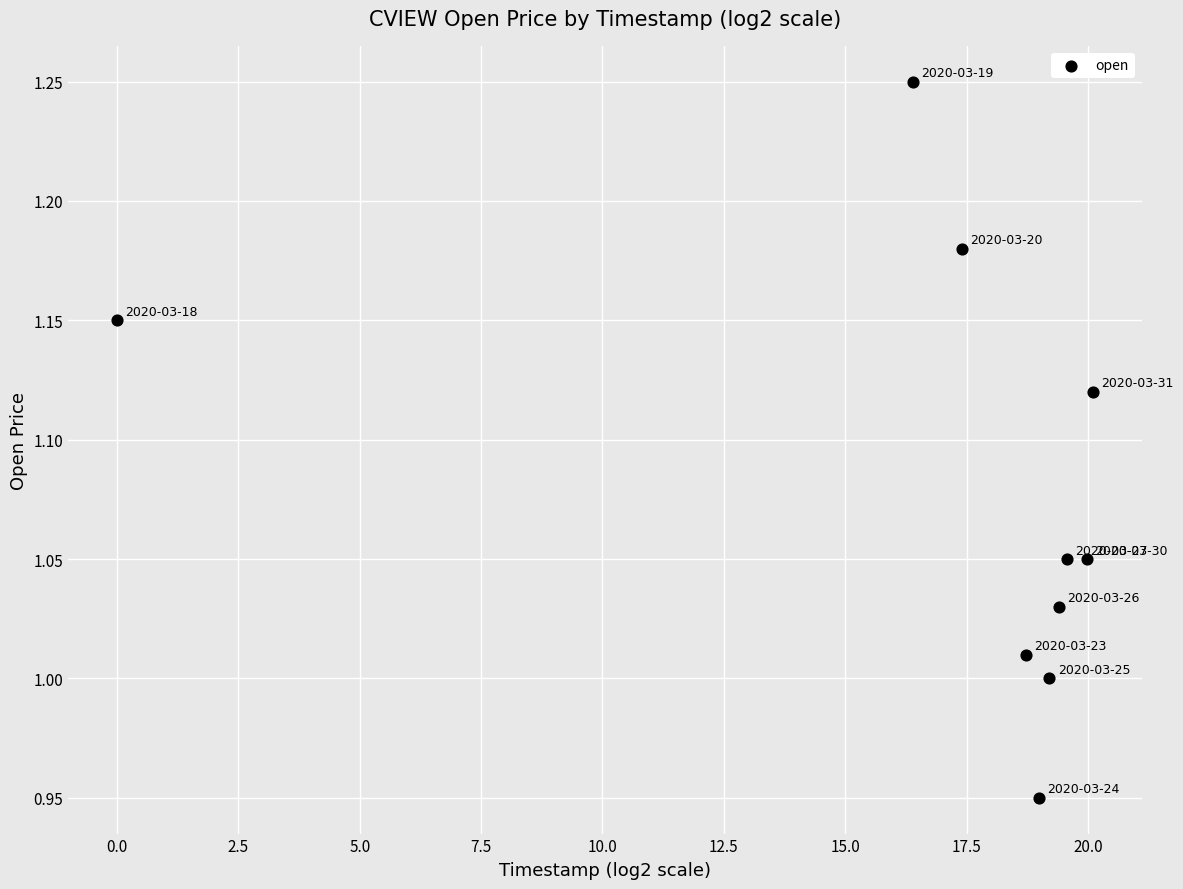

What is the range of Y values (max minus min)?

0.3